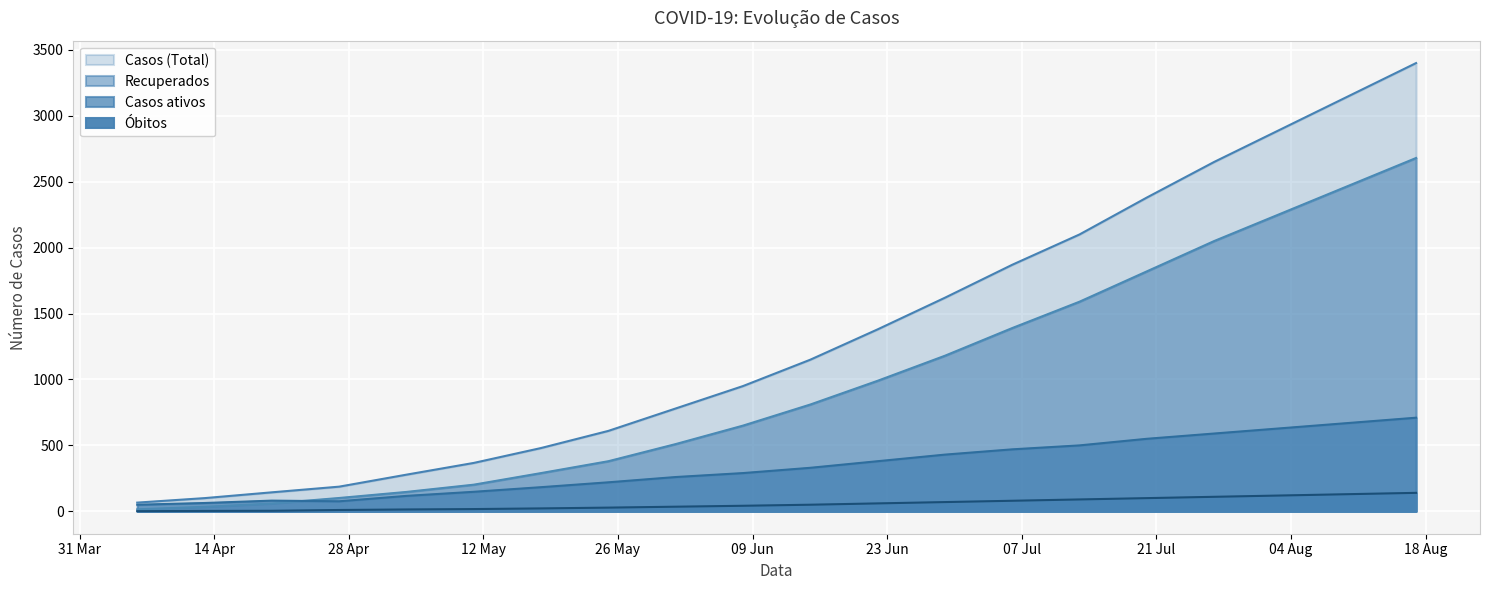

True or false: Casos ativos has more than 1 points higher than both neighbors.

False